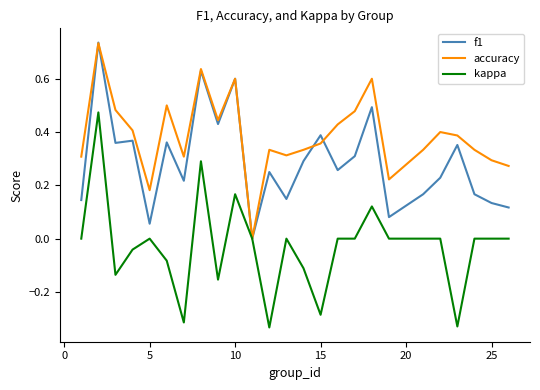

Rank the series by their average value, from highest to lowest.

accuracy, f1, kappa